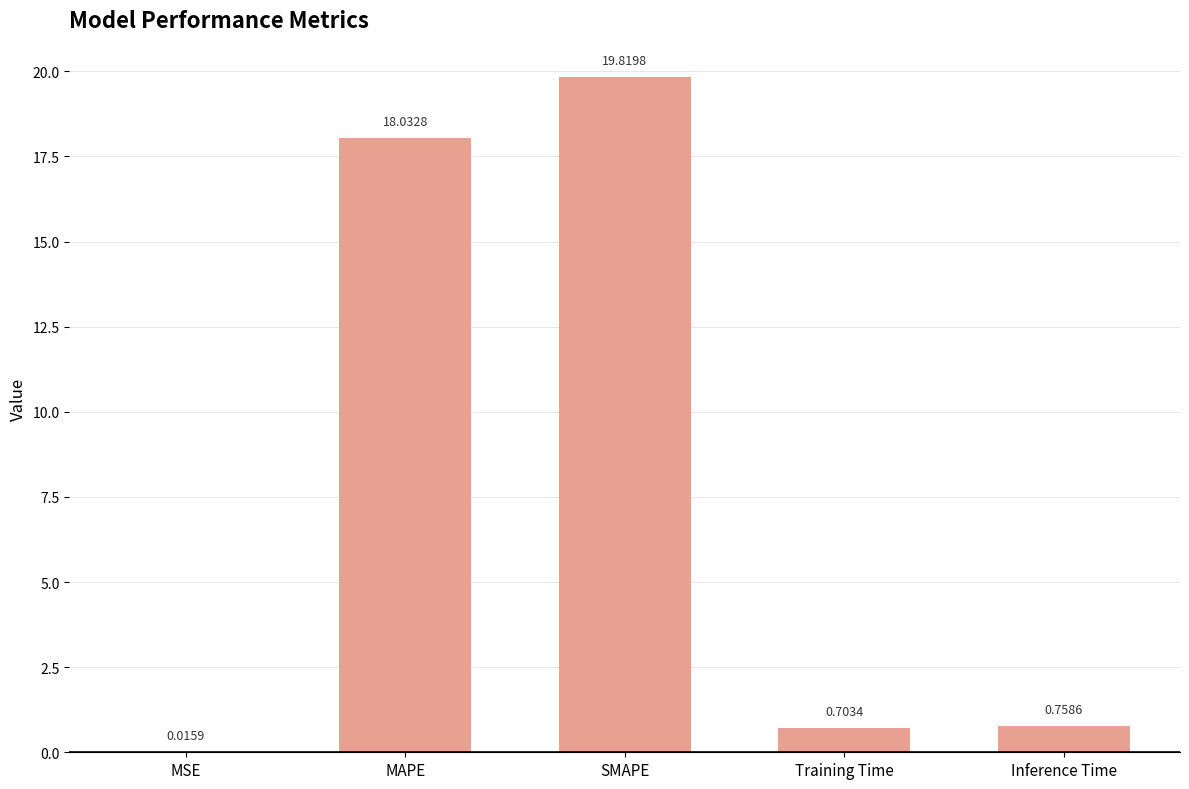

Which has a higher value, MAPE or Inference Time?

MAPE